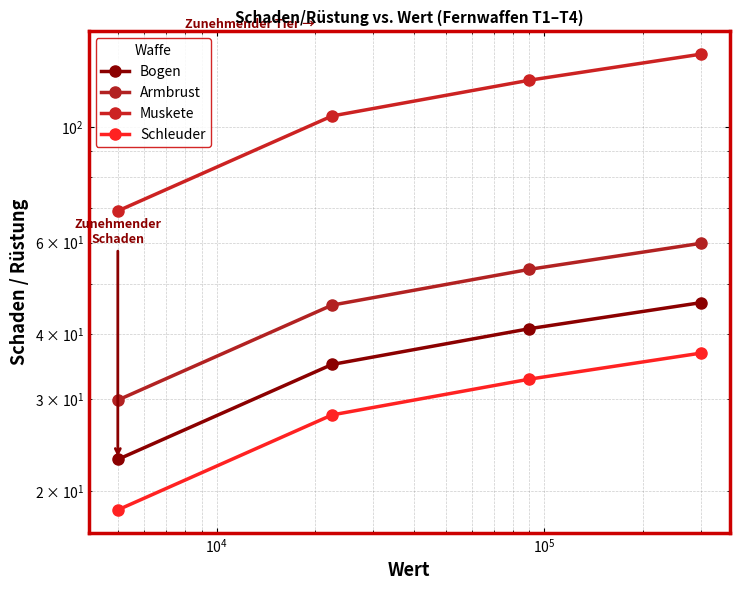

The value of Bogen at $\mathdefault{10^{4}}$ is 59.1. True or false?

False